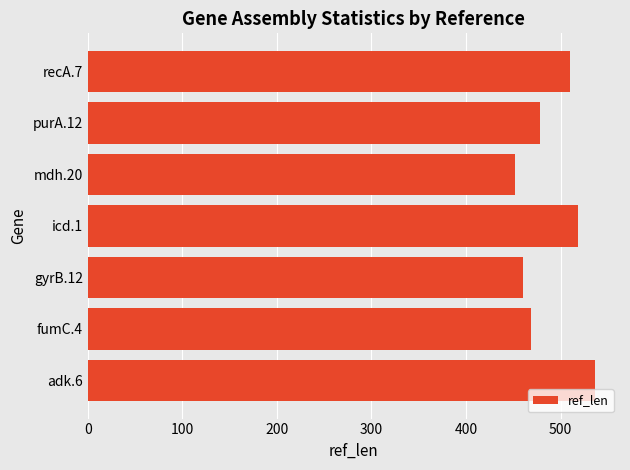

What is the average value?

489